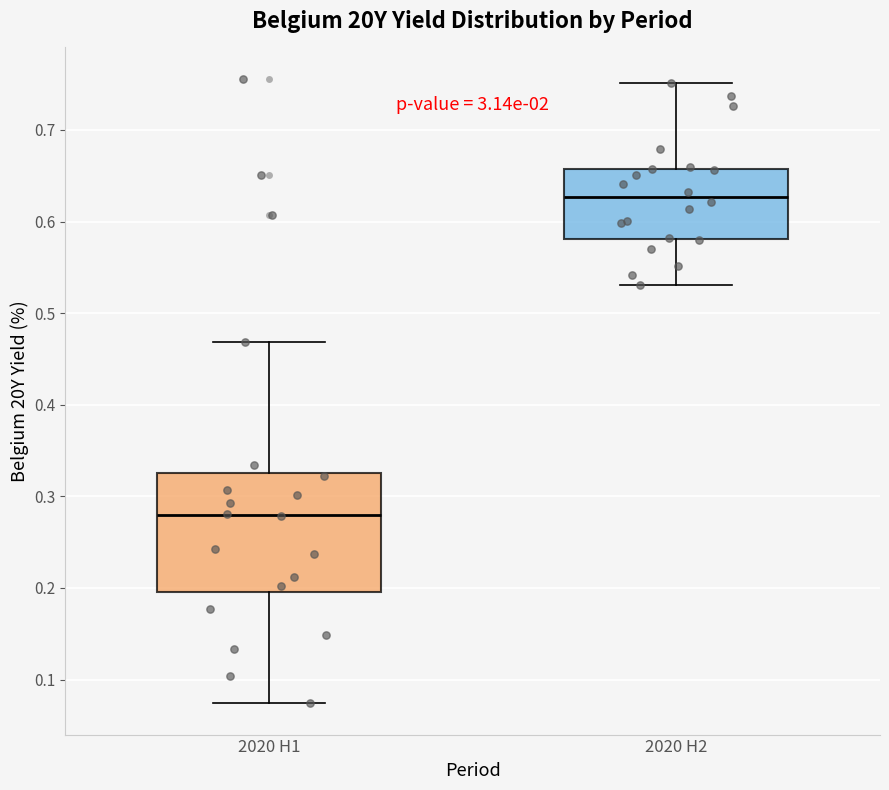

Where is the lower edge of the box for 2020 H2 on the y-axis? The values are not printed on the chart, so give them approximately, as read against the axis.

0.58